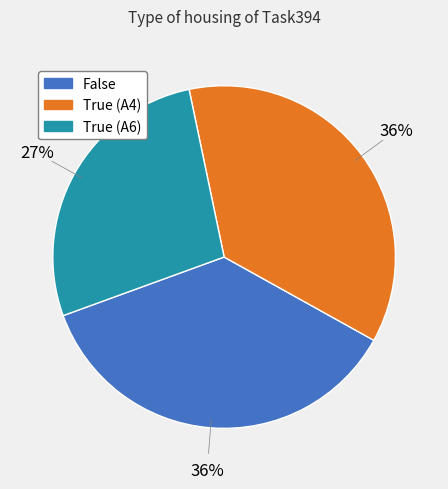

To the nearest percent, what percentage of the pie is True (A4)?

36%